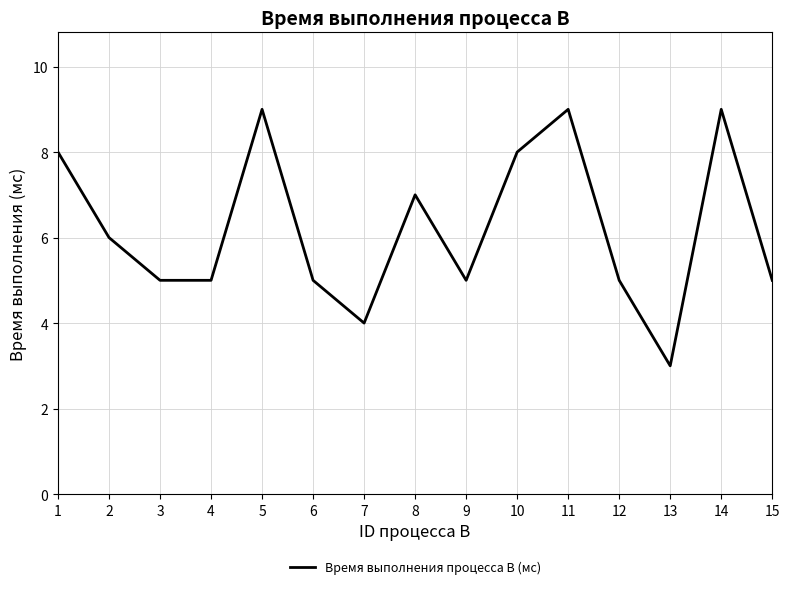

The value at 1 is 3. True or false?

False